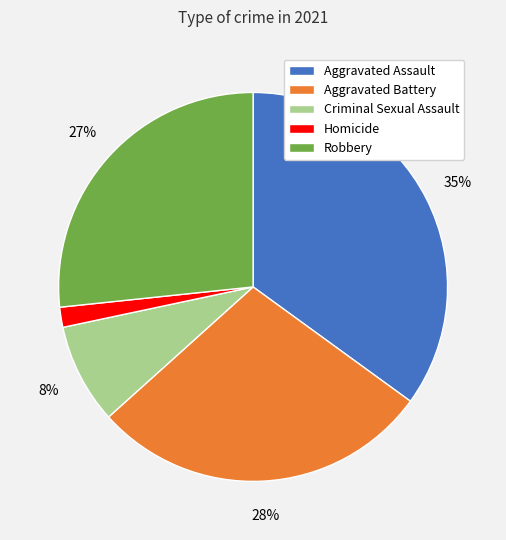

Rank the categories by value from lowest to highest.

Homicide, Criminal Sexual Assault, Robbery, Aggravated Battery, Aggravated Assault